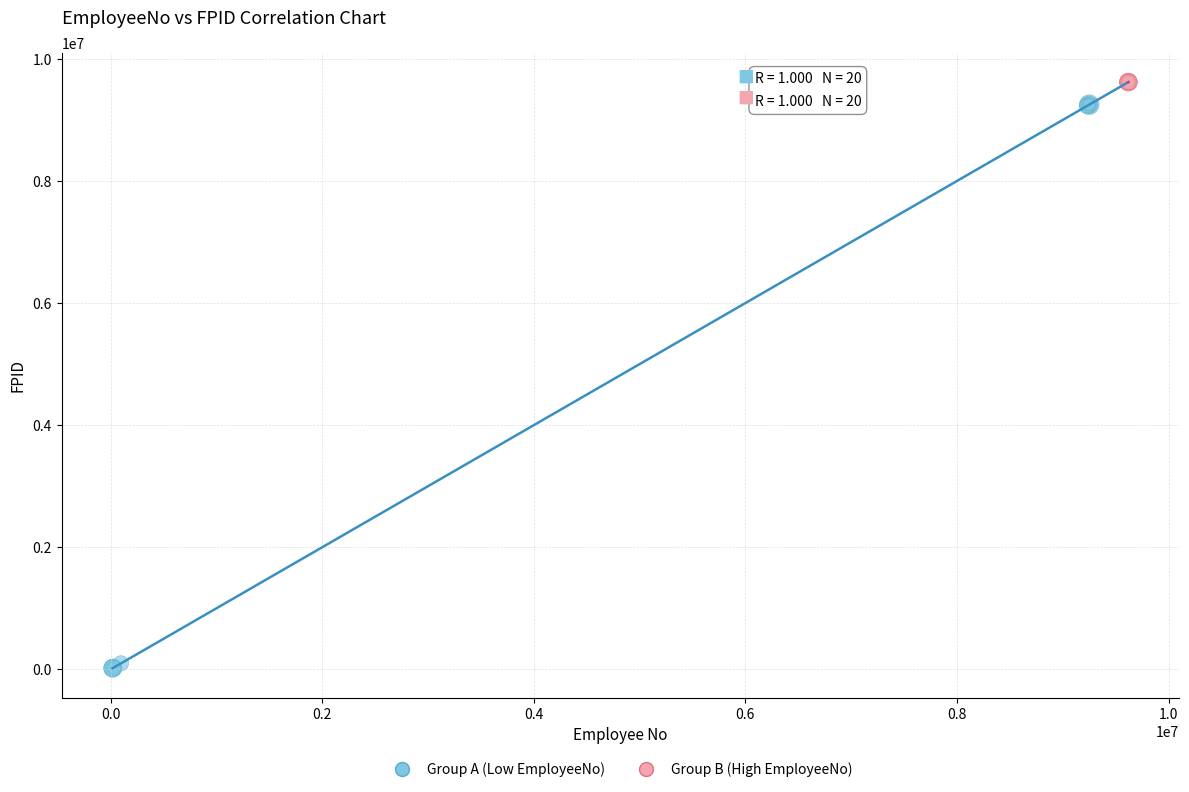

Which series has the widest spread of Y values?

Group A (Low EmployeeNo)